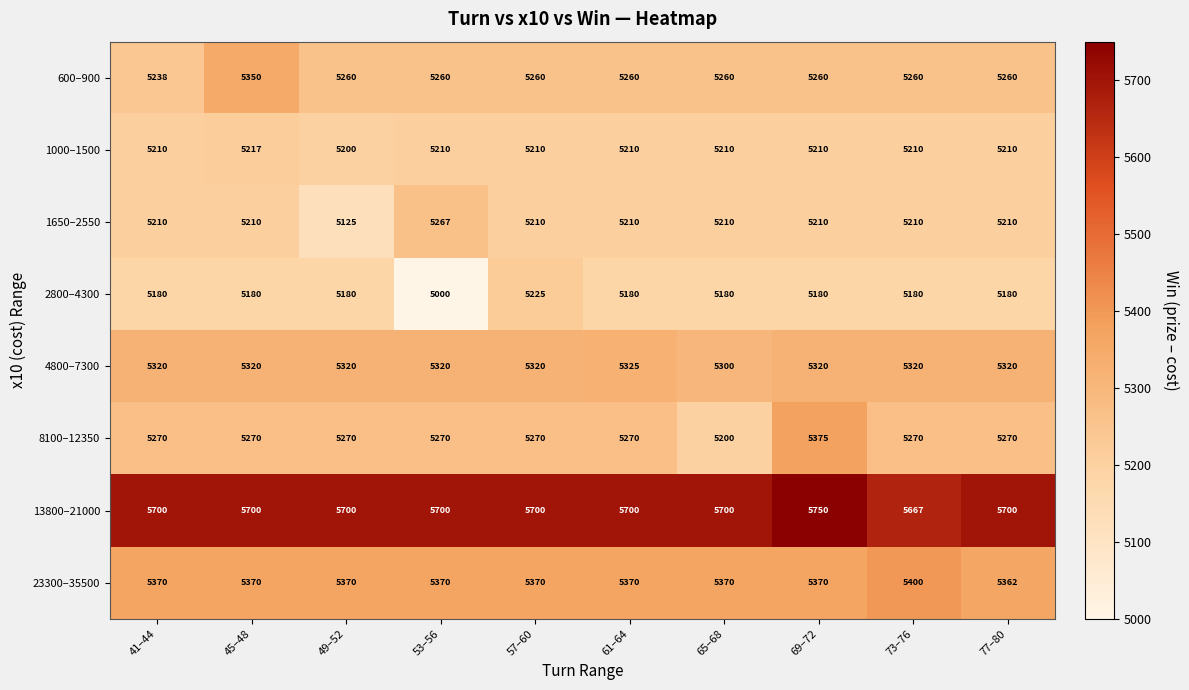

What is the difference between the maximum and minimum values in the 13800–21000 series?

83